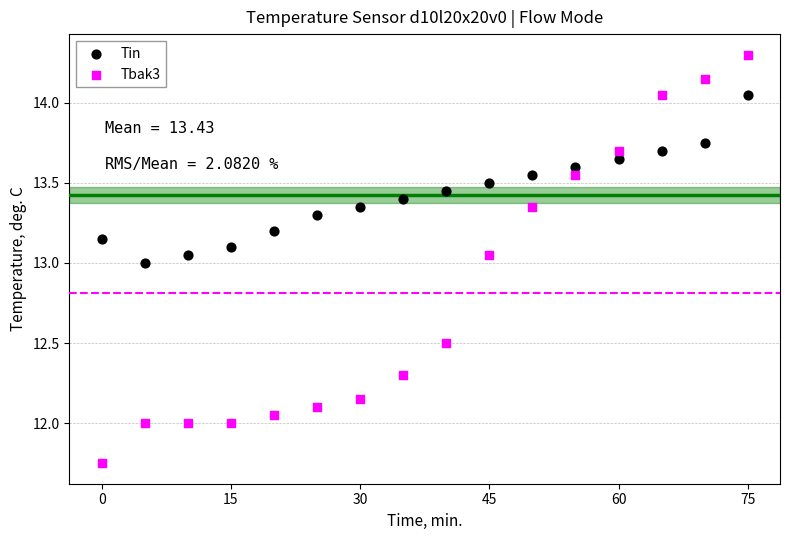

Which series reaches the maximum Y coordinate?

Tbak3